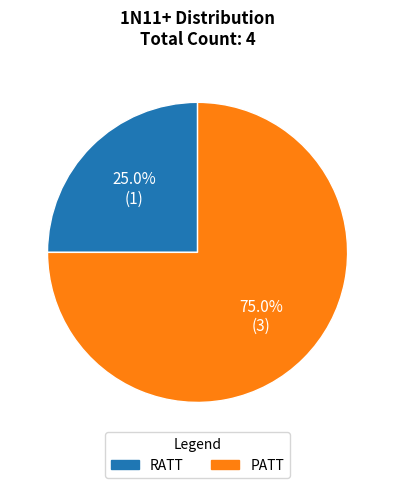

How much of the chart is everything except PATT?

25.0%